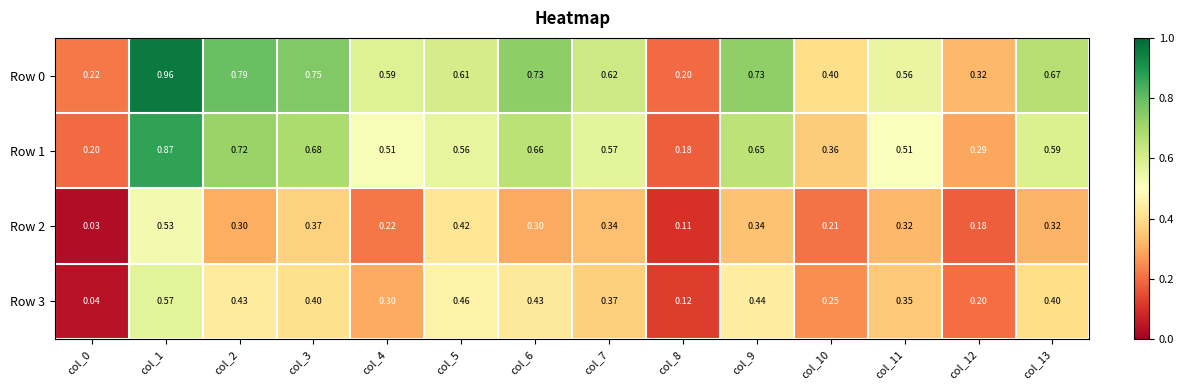

Is the value of Row 3 at col_5 greater than the value of Row 1 at col_13?

No